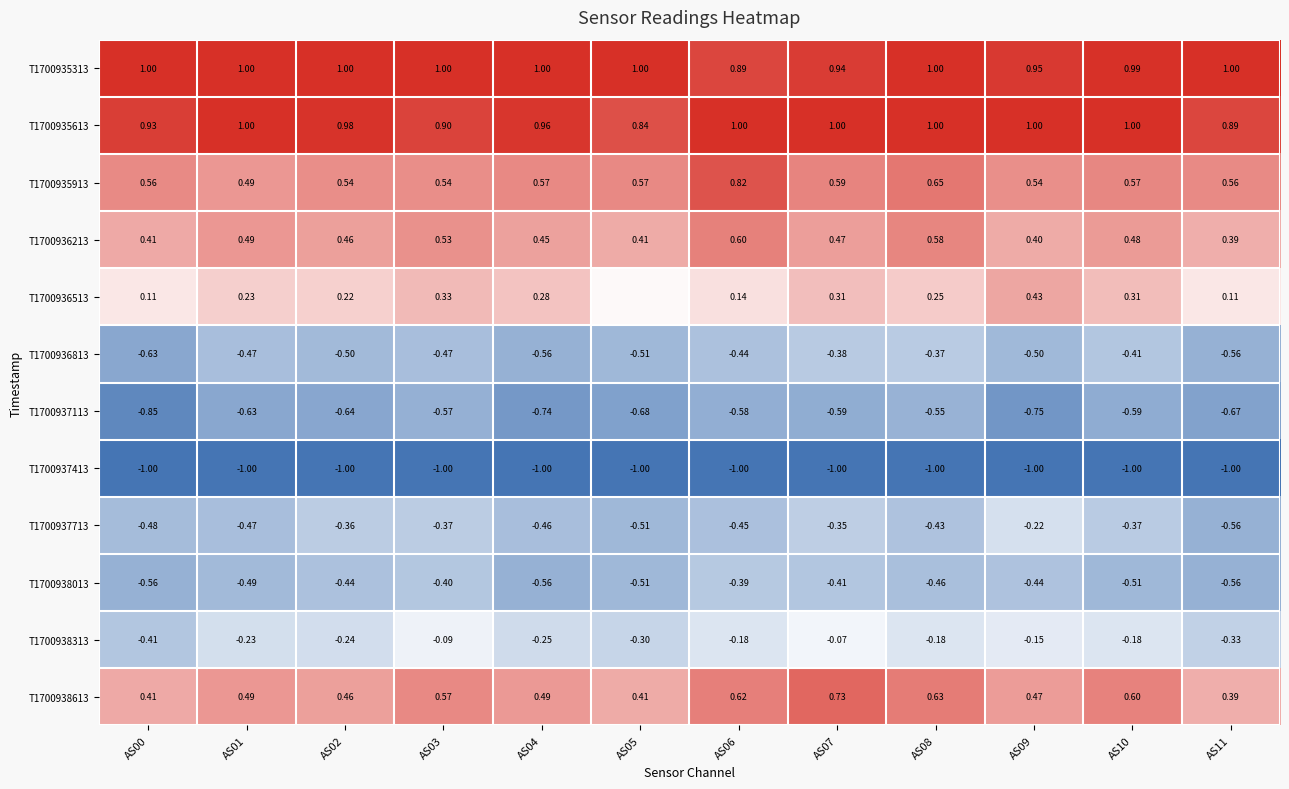

Is the value of T1700937713 at AS06 greater than the value of T1700936513 at AS11?

No